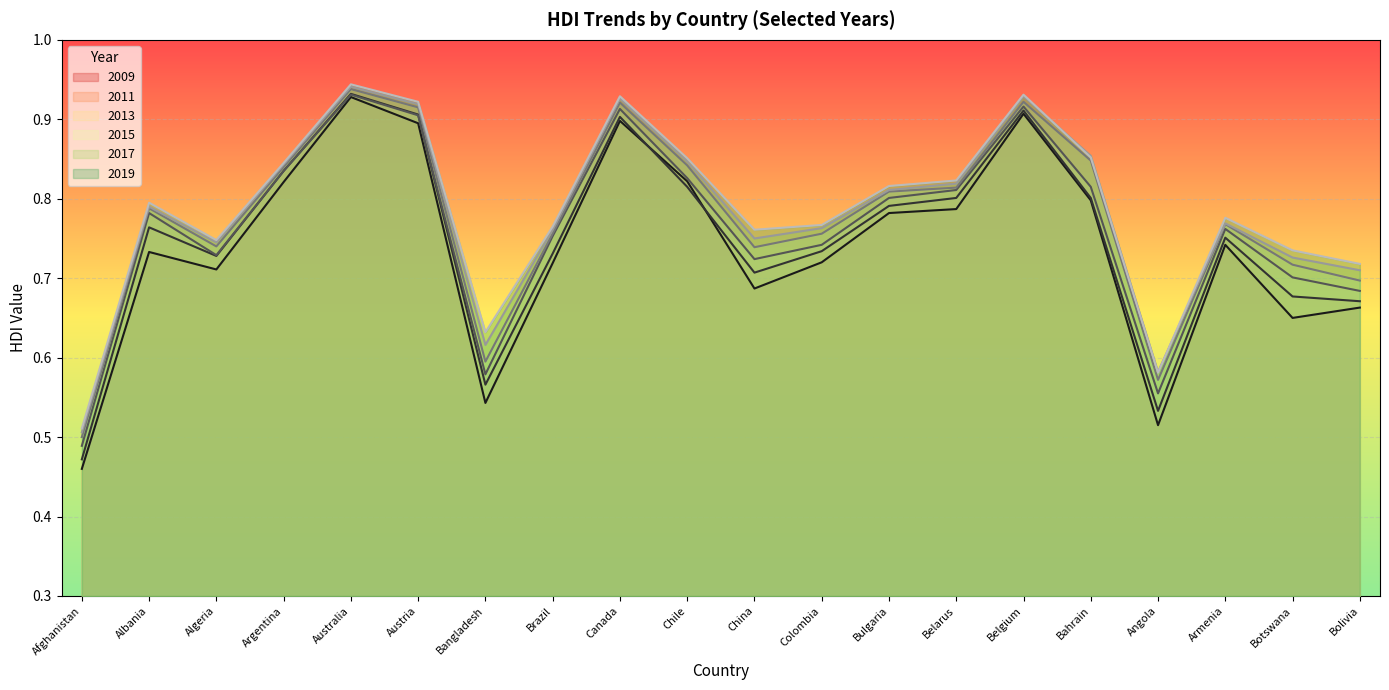

Which series has the largest total across all categories?

2019